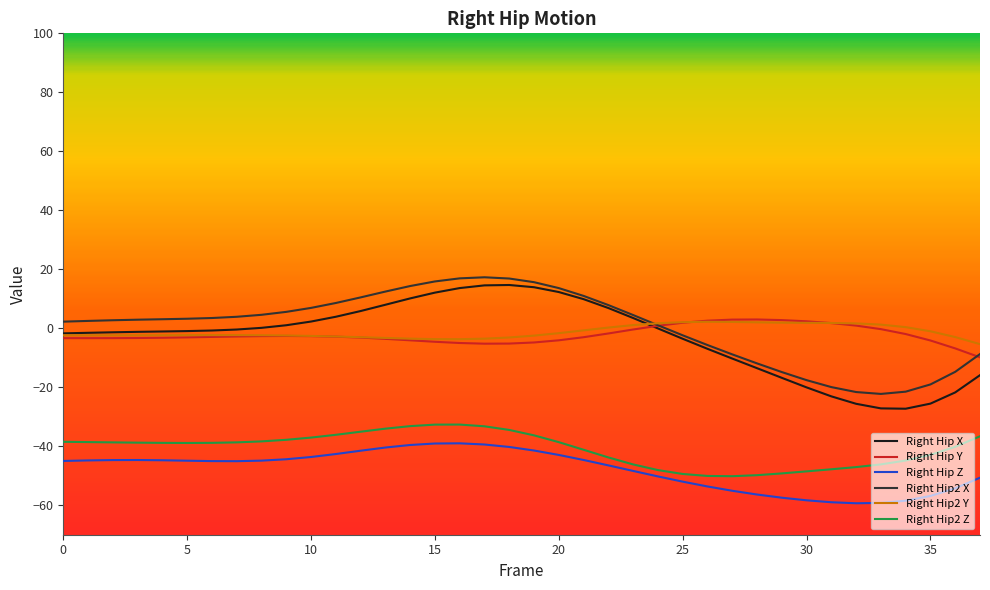

True or false: Right Hip Z and Right Hip X intersect in this chart.

False